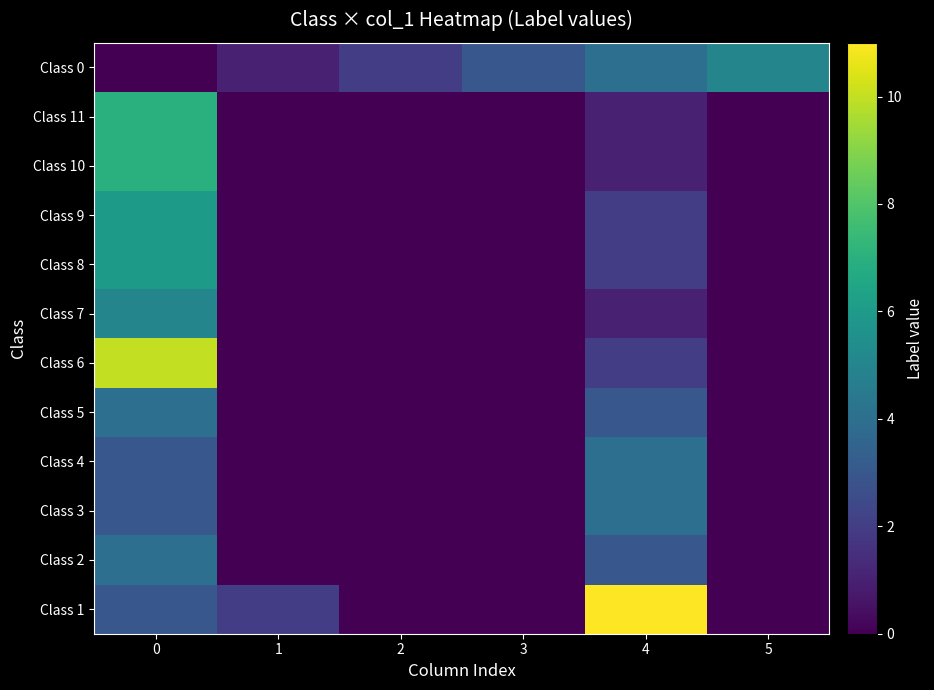

Reading right to left, transcribe all the data shown in this chart.

Class 0: 5=5	4=4	3=3	2=2	1=1	0=0
Class 11: 5=0	4=1	3=0	2=0	1=0	0=7
Class 10: 5=0	4=1	3=0	2=0	1=0	0=7
Class 9: 5=0	4=2	3=0	2=0	1=0	0=6
Class 8: 5=0	4=2	3=0	2=0	1=0	0=6
Class 7: 5=0	4=1	3=0	2=0	1=0	0=5
Class 6: 5=0	4=2	3=0	2=0	1=0	0=10
Class 5: 5=0	4=3	3=0	2=0	1=0	0=4
Class 4: 5=0	4=4	3=0	2=0	1=0	0=3
Class 3: 5=0	4=4	3=0	2=0	1=0	0=3
Class 2: 5=0	4=3	3=0	2=0	1=0	0=4
Class 1: 5=0	4=11	3=0	2=0	1=2	0=3